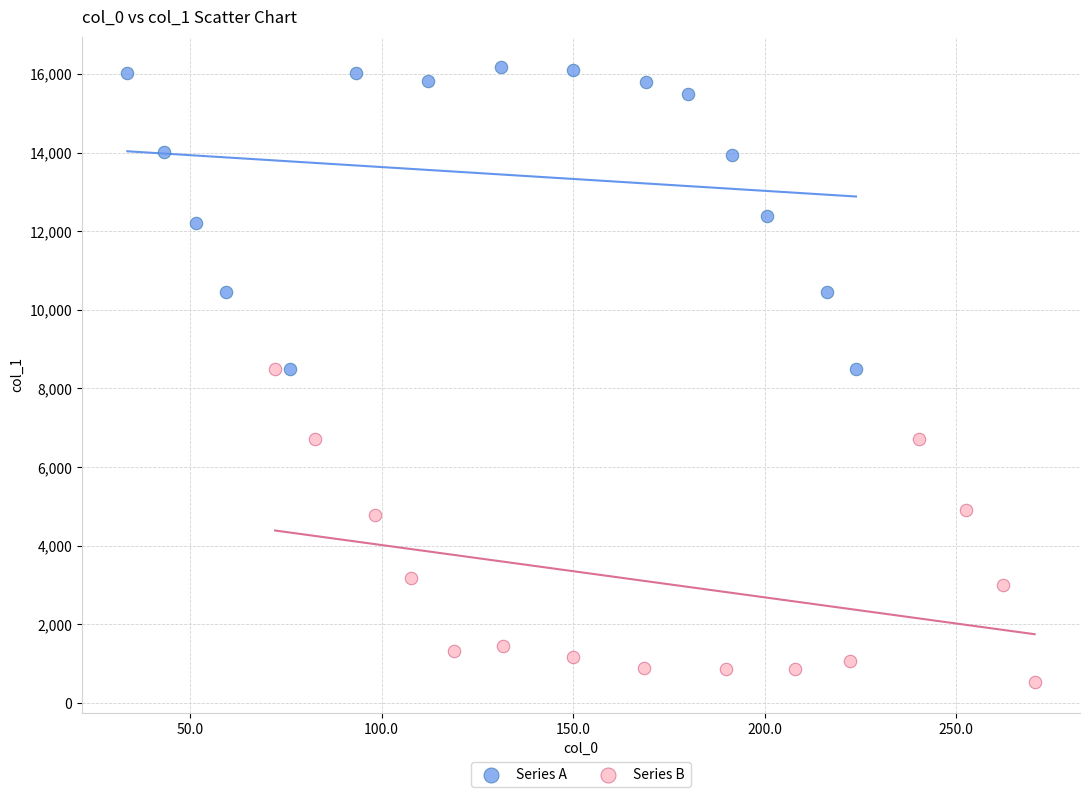

Which series contains the highest Y value?

Series A